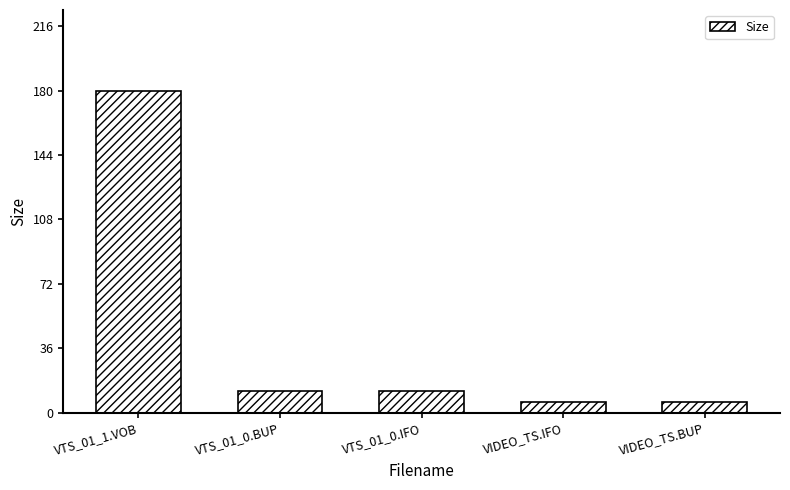

What is the change in value from VTS_01_0.BUP to VIDEO_TS.BUP?

-6.0